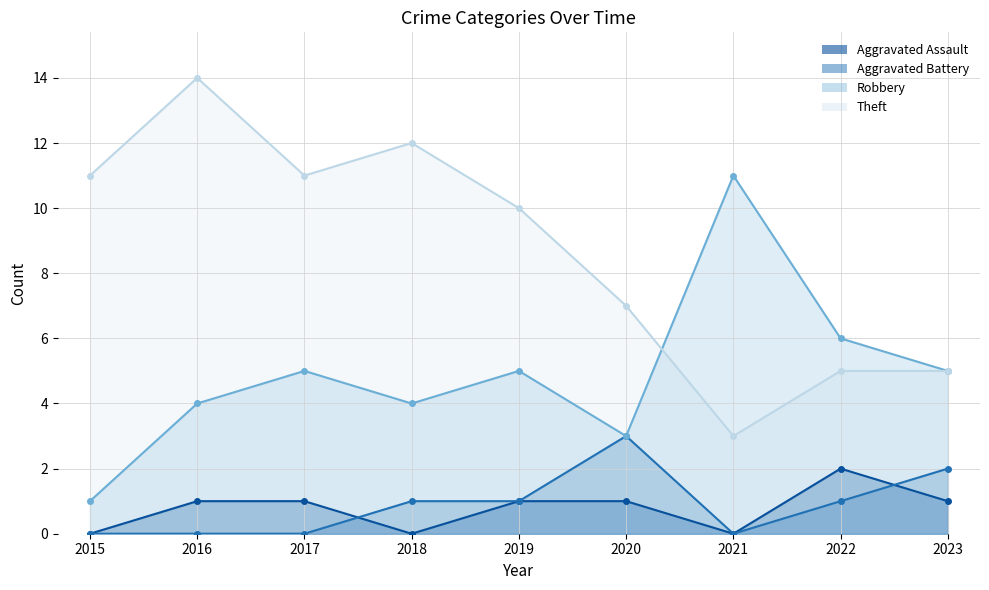

True or false: Aggravated Assault and Theft cross at least once.

False